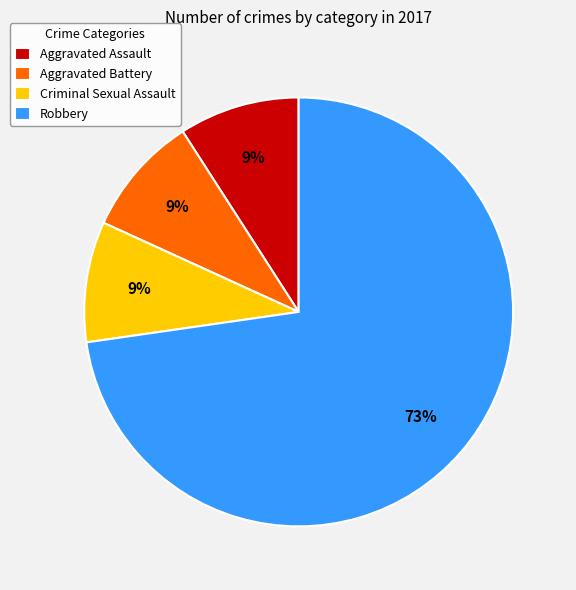

What is the ratio of the value at Aggravated Assault to the value at Aggravated Battery?

1.0